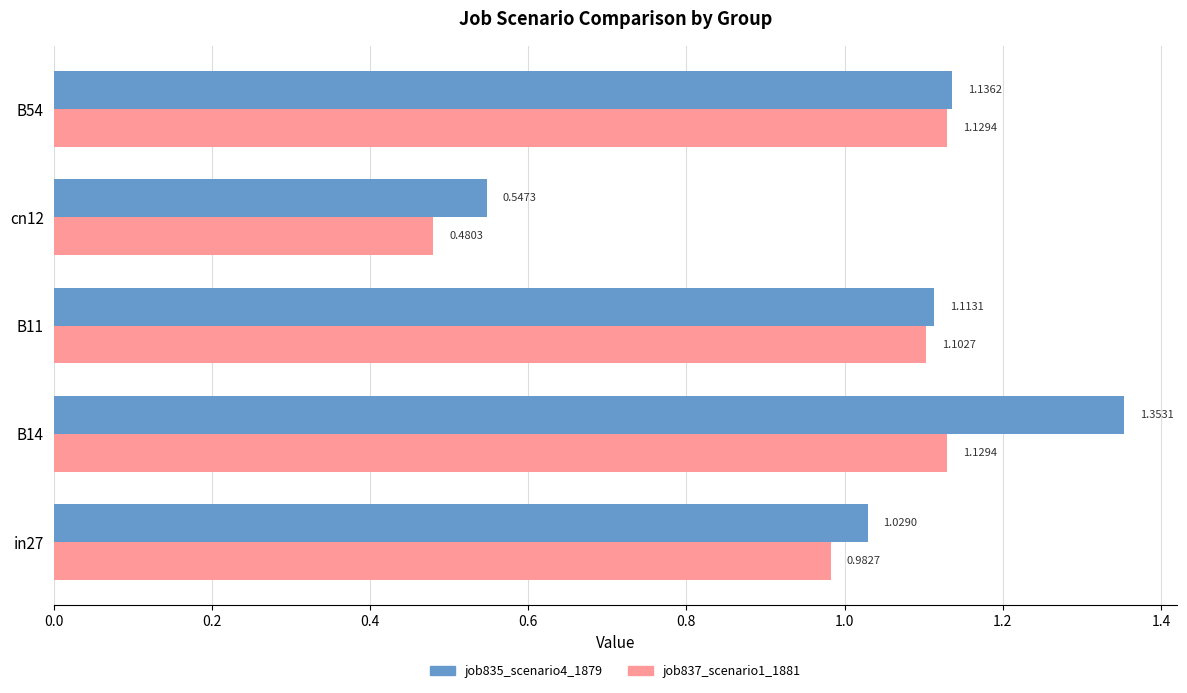

What are all the series names shown in the legend?

job835_scenario4_1879, job837_scenario1_1881